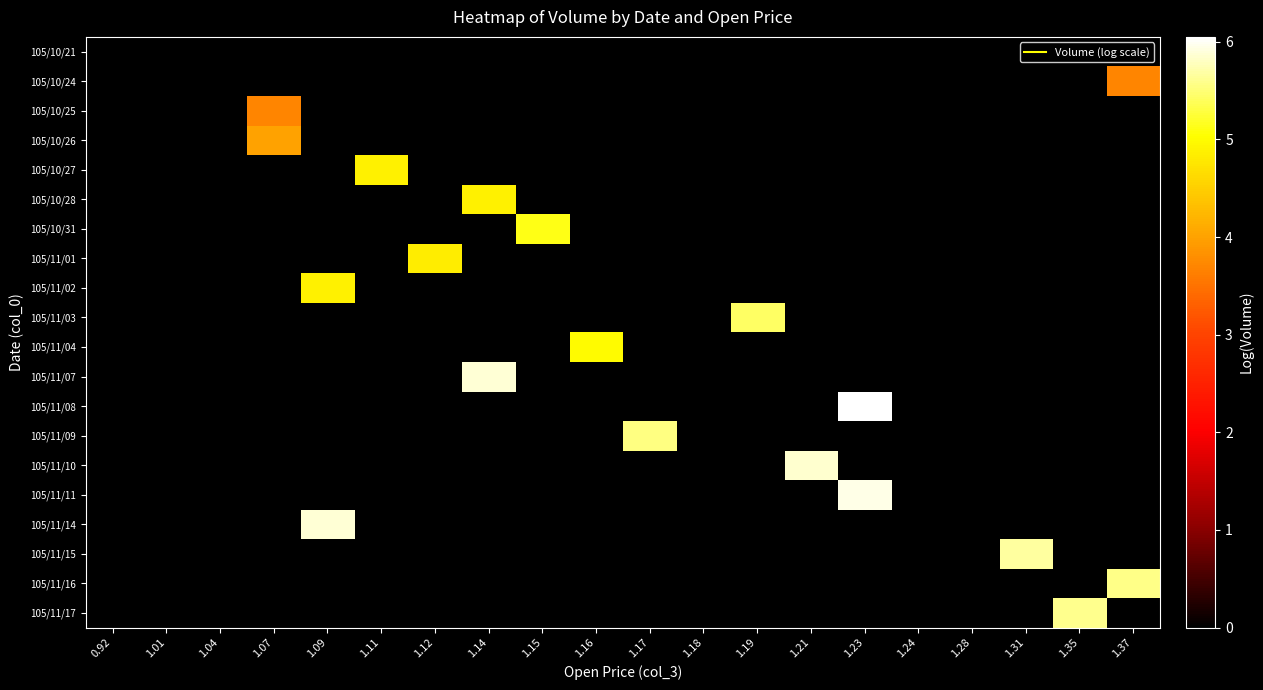

Reading right to left, transcribe all the data shown in this chart.

105/10/21: 1.37=0.0	1.35=0.0	1.31=0.0	1.28=0.0	1.24=0.0	1.23=0.0	1.21=0.0	1.19=0.0	1.18=0.0	1.17=0.0	1.16=0.0	1.15=0.0	1.14=0.0	1.12=0.0	1.11=0.0	1.09=0.0	1.07=0.0	1.04=0.0	1.01=0.0	0.92=0.0
105/10/24: 1.37=3.7	1.35=0.0	1.31=0.0	1.28=0.0	1.24=0.0	1.23=0.0	1.21=0.0	1.19=0.0	1.18=0.0	1.17=0.0	1.16=0.0	1.15=0.0	1.14=0.0	1.12=0.0	1.11=0.0	1.09=0.0	1.07=0.0	1.04=0.0	1.01=0.0	0.92=0.0
105/10/25: 1.37=0.0	1.35=0.0	1.31=0.0	1.28=0.0	1.24=0.0	1.23=0.0	1.21=0.0	1.19=0.0	1.18=0.0	1.17=0.0	1.16=0.0	1.15=0.0	1.14=0.0	1.12=0.0	1.11=0.0	1.09=0.0	1.07=3.7	1.04=0.0	1.01=0.0	0.92=0.0
105/10/26: 1.37=0.0	1.35=0.0	1.31=0.0	1.28=0.0	1.24=0.0	1.23=0.0	1.21=0.0	1.19=0.0	1.18=0.0	1.17=0.0	1.16=0.0	1.15=0.0	1.14=0.0	1.12=0.0	1.11=0.0	1.09=0.0	1.07=4.0	1.04=0.0	1.01=0.0	0.92=0.0
105/10/27: 1.37=0.0	1.35=0.0	1.31=0.0	1.28=0.0	1.24=0.0	1.23=0.0	1.21=0.0	1.19=0.0	1.18=0.0	1.17=0.0	1.16=0.0	1.15=0.0	1.14=0.0	1.12=0.0	1.11=4.9	1.09=0.0	1.07=0.0	1.04=0.0	1.01=0.0	0.92=0.0
105/10/28: 1.37=0.0	1.35=0.0	1.31=0.0	1.28=0.0	1.24=0.0	1.23=0.0	1.21=0.0	1.19=0.0	1.18=0.0	1.17=0.0	1.16=0.0	1.15=0.0	1.14=4.9	1.12=0.0	1.11=0.0	1.09=0.0	1.07=0.0	1.04=0.0	1.01=0.0	0.92=0.0
105/10/31: 1.37=0.0	1.35=0.0	1.31=0.0	1.28=0.0	1.24=0.0	1.23=0.0	1.21=0.0	1.19=0.0	1.18=0.0	1.17=0.0	1.16=0.0	1.15=5.1	1.14=0.0	1.12=0.0	1.11=0.0	1.09=0.0	1.07=0.0	1.04=0.0	1.01=0.0	0.92=0.0
105/11/01: 1.37=0.0	1.35=0.0	1.31=0.0	1.28=0.0	1.24=0.0	1.23=0.0	1.21=0.0	1.19=0.0	1.18=0.0	1.17=0.0	1.16=0.0	1.15=0.0	1.14=0.0	1.12=4.8	1.11=0.0	1.09=0.0	1.07=0.0	1.04=0.0	1.01=0.0	0.92=0.0
105/11/02: 1.37=0.0	1.35=0.0	1.31=0.0	1.28=0.0	1.24=0.0	1.23=0.0	1.21=0.0	1.19=0.0	1.18=0.0	1.17=0.0	1.16=0.0	1.15=0.0	1.14=0.0	1.12=0.0	1.11=0.0	1.09=4.9	1.07=0.0	1.04=0.0	1.01=0.0	0.92=0.0
105/11/03: 1.37=0.0	1.35=0.0	1.31=0.0	1.28=0.0	1.24=0.0	1.23=0.0	1.21=0.0	1.19=5.4	1.18=0.0	1.17=0.0	1.16=0.0	1.15=0.0	1.14=0.0	1.12=0.0	1.11=0.0	1.09=0.0	1.07=0.0	1.04=0.0	1.01=0.0	0.92=0.0
105/11/04: 1.37=0.0	1.35=0.0	1.31=0.0	1.28=0.0	1.24=0.0	1.23=0.0	1.21=0.0	1.19=0.0	1.18=0.0	1.17=0.0	1.16=5.0	1.15=0.0	1.14=0.0	1.12=0.0	1.11=0.0	1.09=0.0	1.07=0.0	1.04=0.0	1.01=0.0	0.92=0.0
105/11/07: 1.37=0.0	1.35=0.0	1.31=0.0	1.28=0.0	1.24=0.0	1.23=0.0	1.21=0.0	1.19=0.0	1.18=0.0	1.17=0.0	1.16=0.0	1.15=0.0	1.14=5.9	1.12=0.0	1.11=0.0	1.09=0.0	1.07=0.0	1.04=0.0	1.01=0.0	0.92=0.0
105/11/08: 1.37=0.0	1.35=0.0	1.31=0.0	1.28=0.0	1.24=0.0	1.23=6.0	1.21=0.0	1.19=0.0	1.18=0.0	1.17=0.0	1.16=0.0	1.15=0.0	1.14=0.0	1.12=0.0	1.11=0.0	1.09=0.0	1.07=0.0	1.04=0.0	1.01=0.0	0.92=0.0
105/11/09: 1.37=0.0	1.35=0.0	1.31=0.0	1.28=0.0	1.24=0.0	1.23=0.0	1.21=0.0	1.19=0.0	1.18=0.0	1.17=5.6	1.16=0.0	1.15=0.0	1.14=0.0	1.12=0.0	1.11=0.0	1.09=0.0	1.07=0.0	1.04=0.0	1.01=0.0	0.92=0.0
105/11/10: 1.37=0.0	1.35=0.0	1.31=0.0	1.28=0.0	1.24=0.0	1.23=0.0	1.21=5.9	1.19=0.0	1.18=0.0	1.17=0.0	1.16=0.0	1.15=0.0	1.14=0.0	1.12=0.0	1.11=0.0	1.09=0.0	1.07=0.0	1.04=0.0	1.01=0.0	0.92=0.0
105/11/11: 1.37=0.0	1.35=0.0	1.31=0.0	1.28=0.0	1.24=0.0	1.23=5.9	1.21=0.0	1.19=0.0	1.18=0.0	1.17=0.0	1.16=0.0	1.15=0.0	1.14=0.0	1.12=0.0	1.11=0.0	1.09=0.0	1.07=0.0	1.04=0.0	1.01=0.0	0.92=0.0
105/11/14: 1.37=0.0	1.35=0.0	1.31=0.0	1.28=0.0	1.24=0.0	1.23=0.0	1.21=0.0	1.19=0.0	1.18=0.0	1.17=0.0	1.16=0.0	1.15=0.0	1.14=0.0	1.12=0.0	1.11=0.0	1.09=5.9	1.07=0.0	1.04=0.0	1.01=0.0	0.92=0.0
105/11/15: 1.37=0.0	1.35=0.0	1.31=5.7	1.28=0.0	1.24=0.0	1.23=0.0	1.21=0.0	1.19=0.0	1.18=0.0	1.17=0.0	1.16=0.0	1.15=0.0	1.14=0.0	1.12=0.0	1.11=0.0	1.09=0.0	1.07=0.0	1.04=0.0	1.01=0.0	0.92=0.0
105/11/16: 1.37=5.6	1.35=0.0	1.31=0.0	1.28=0.0	1.24=0.0	1.23=0.0	1.21=0.0	1.19=0.0	1.18=0.0	1.17=0.0	1.16=0.0	1.15=0.0	1.14=0.0	1.12=0.0	1.11=0.0	1.09=0.0	1.07=0.0	1.04=0.0	1.01=0.0	0.92=0.0
105/11/17: 1.37=0.0	1.35=5.6	1.31=0.0	1.28=0.0	1.24=0.0	1.23=0.0	1.21=0.0	1.19=0.0	1.18=0.0	1.17=0.0	1.16=0.0	1.15=0.0	1.14=0.0	1.12=0.0	1.11=0.0	1.09=0.0	1.07=0.0	1.04=0.0	1.01=0.0	0.92=0.0